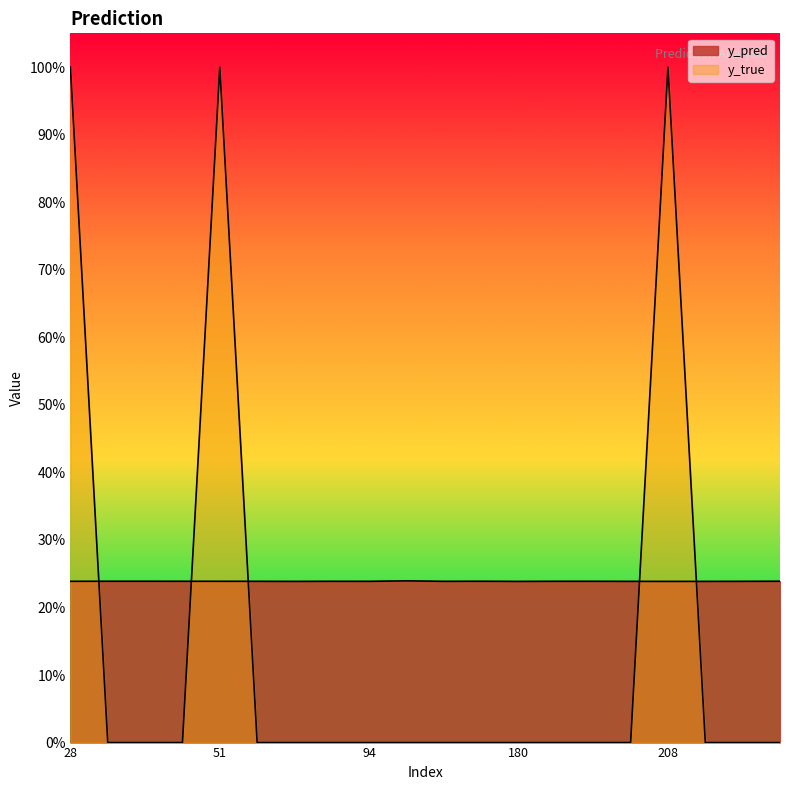

Which series has the largest total across all categories?

y_pred